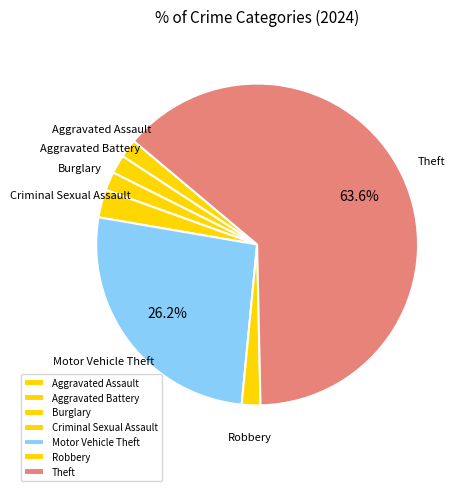

To the nearest percent, what portion does Criminal Sexual Assault represent?

3%